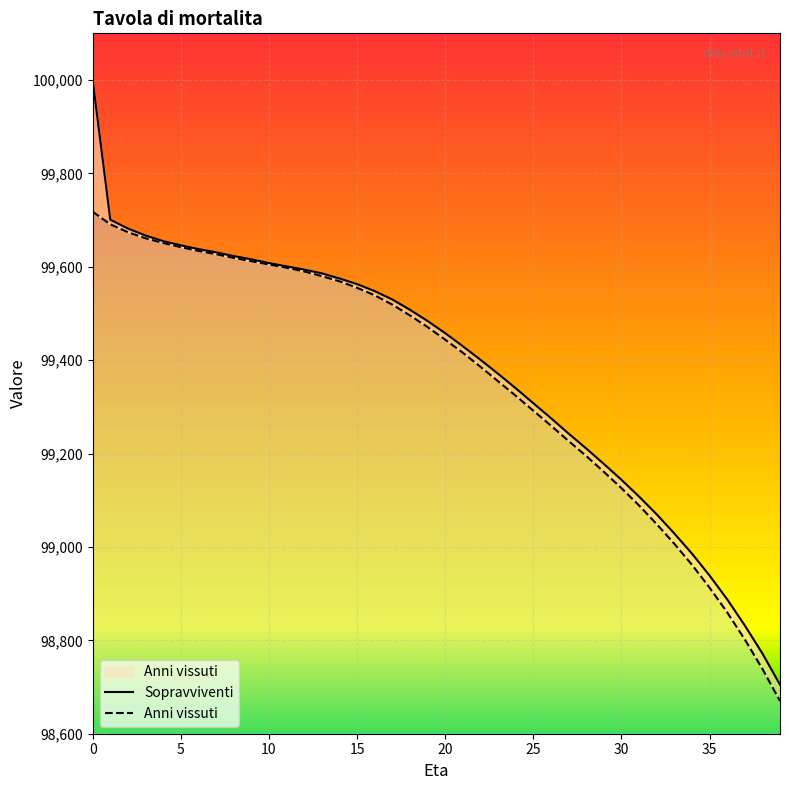

What is the value of the Sopravviventi point at the 5th from the left?

99655